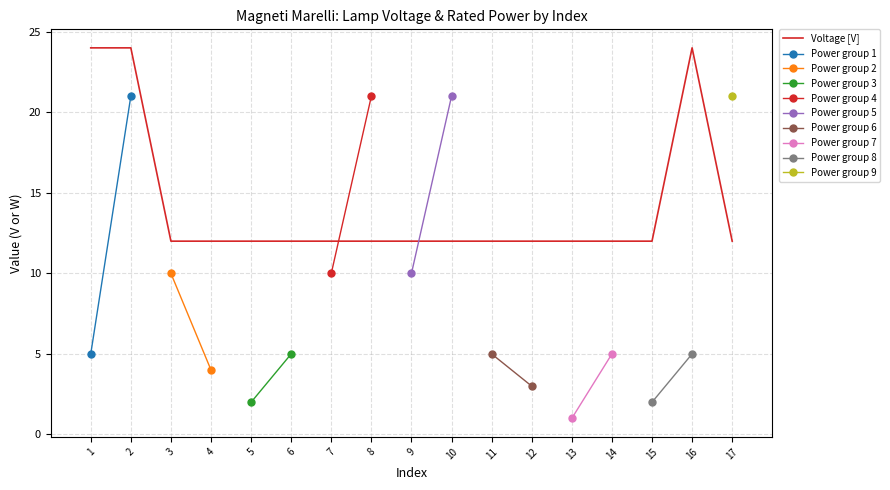

Between 6 and 7, which is larger?

6